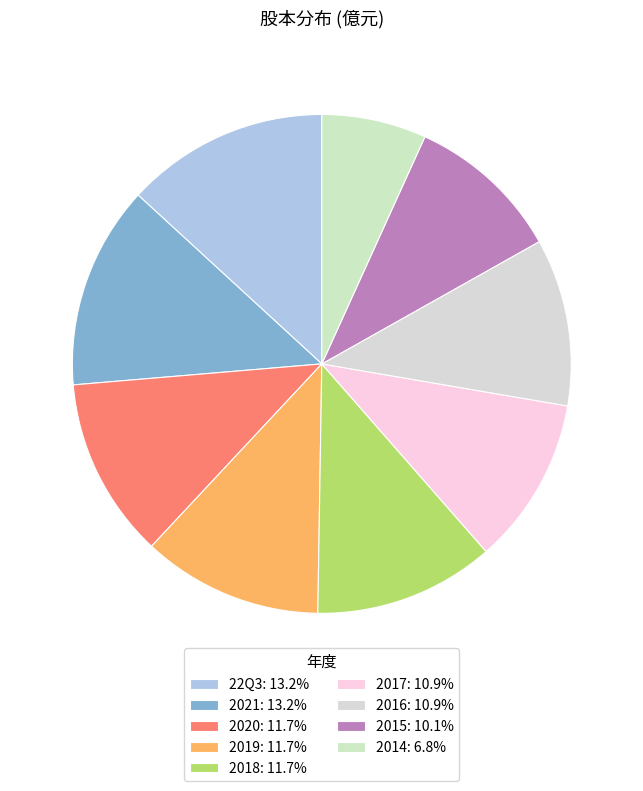

To the nearest percent, what is the difference between the 2014 and 2021 slice percentages?

6%